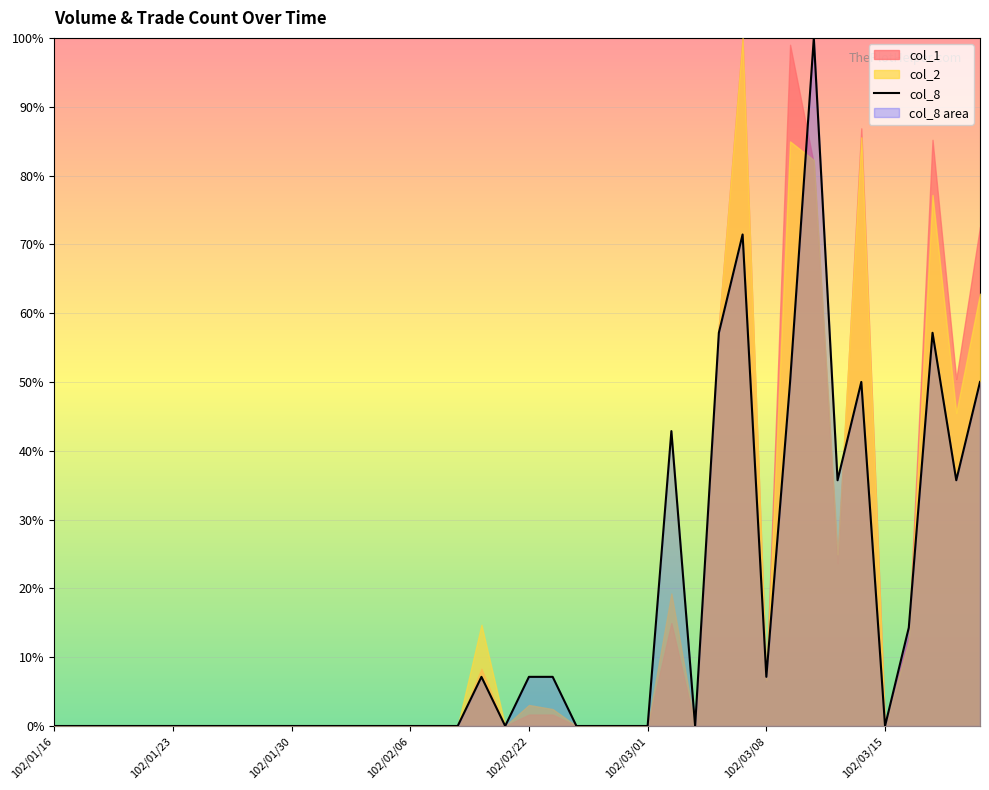

What is the greatest value displayed?

100.0